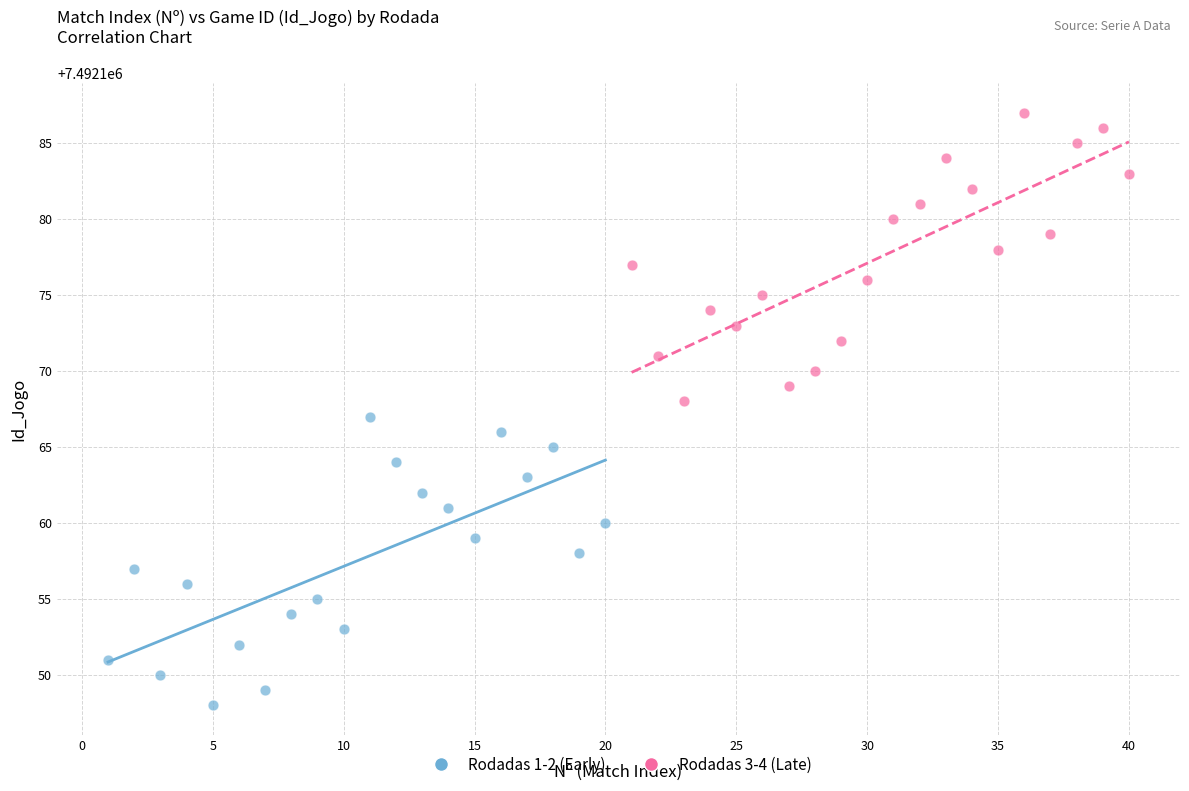

What are all the series names shown in the legend?

Rodadas 1-2 (Early), Rodadas 3-4 (Late)